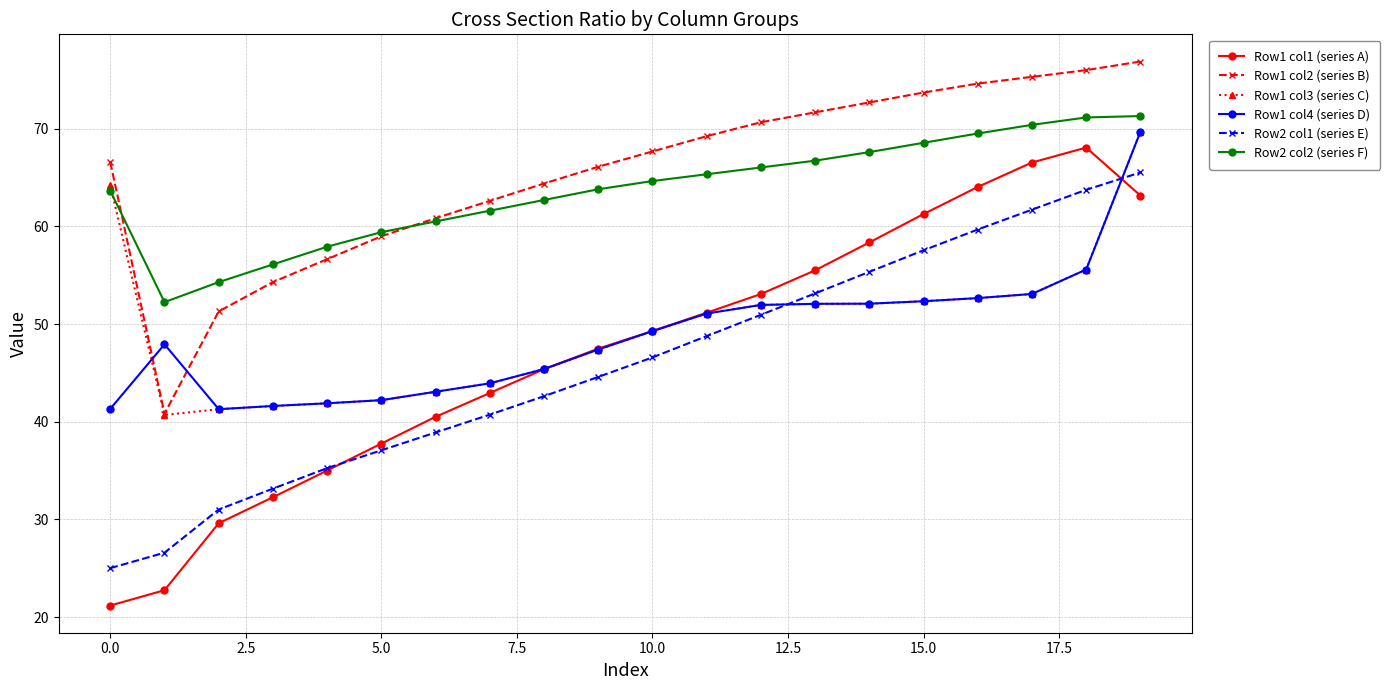

True or false: Row2 col1 (series E) has more than 0 interior local peaks.

False